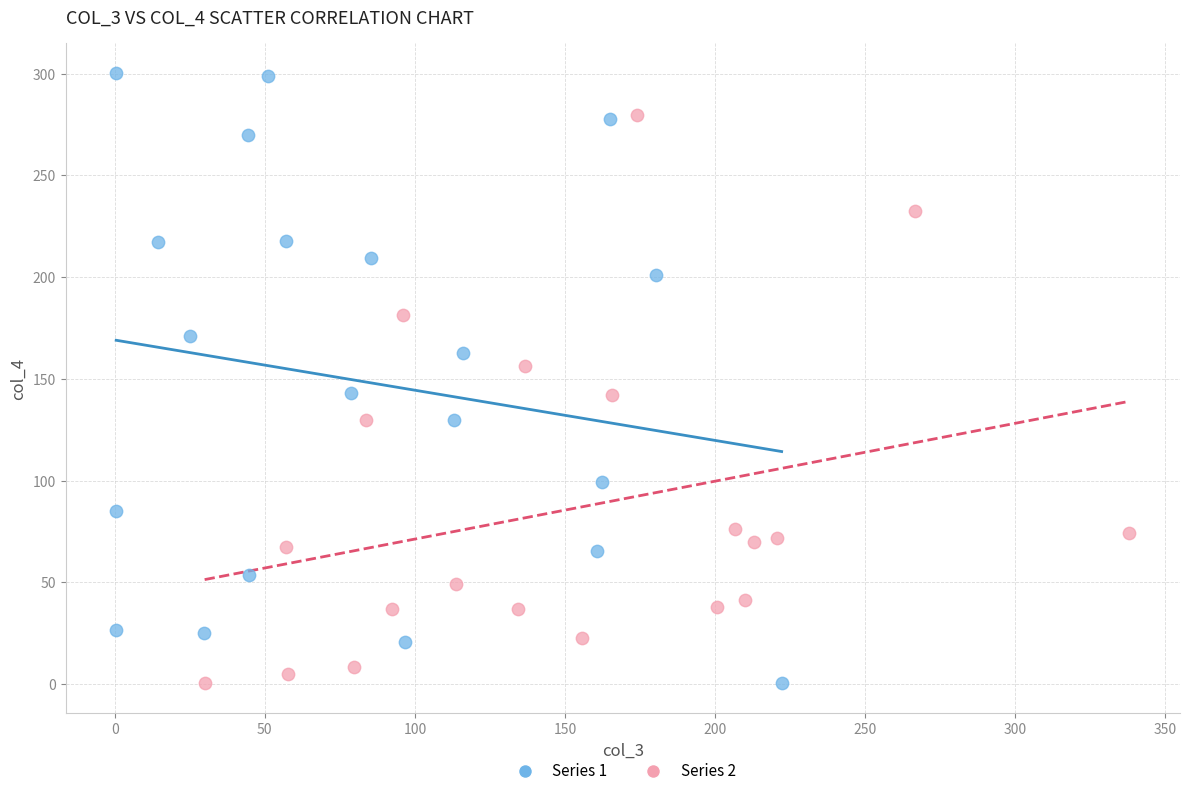

What are all the series names shown in the legend?

Series 1, Series 2